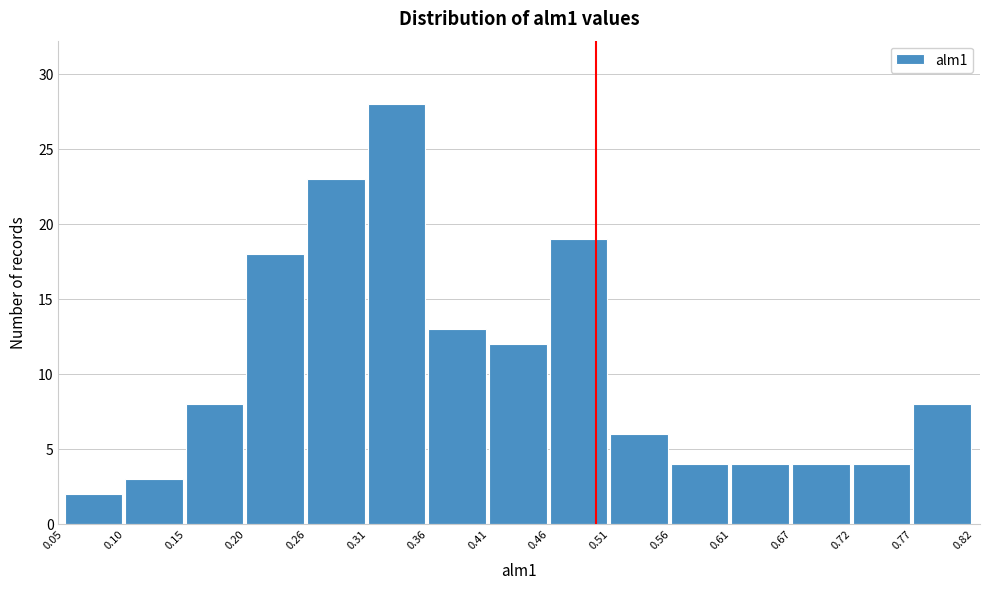

Which range on the x-axis has the tallest bar?

0.31 to 0.36